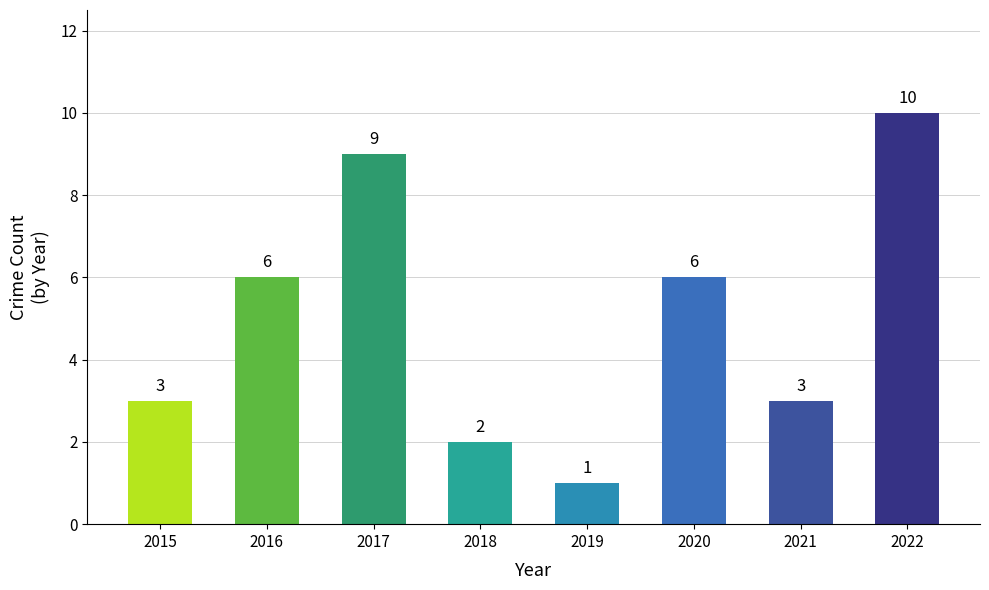

What is the value of the 4th bar from the left?

2